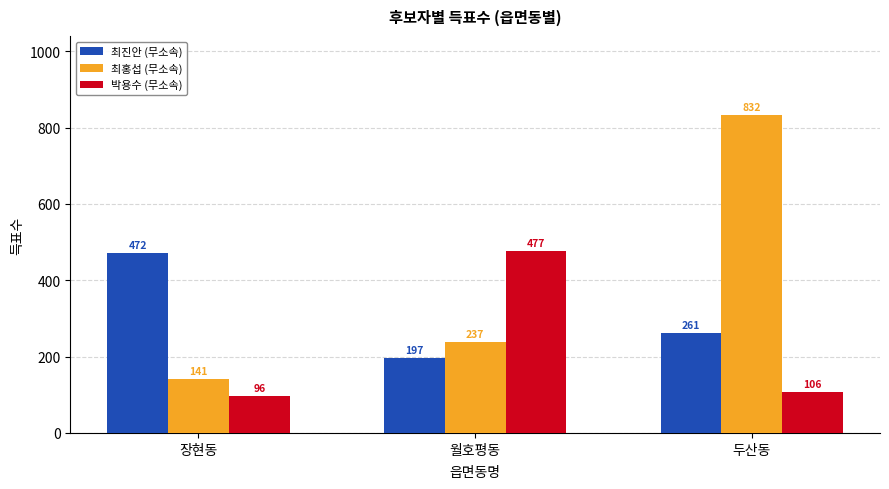

What value does the 최진안 (무소속) series have at 장현동?

472